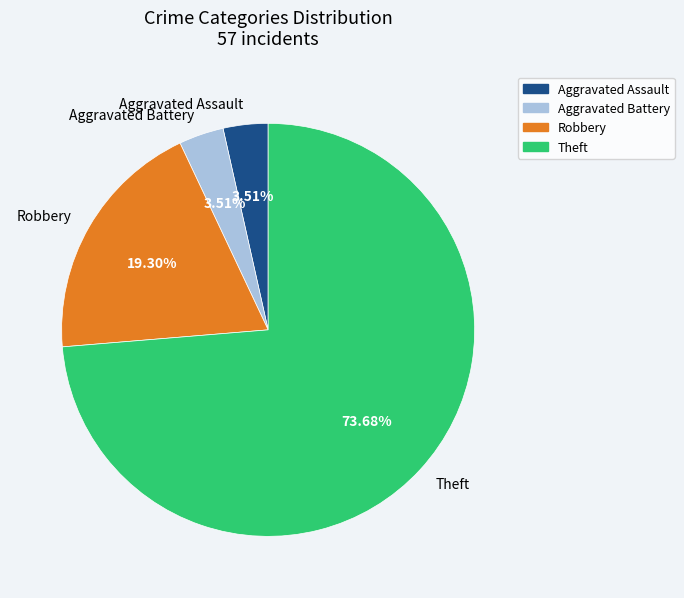

Which has a higher value, Theft or Aggravated Assault?

Theft